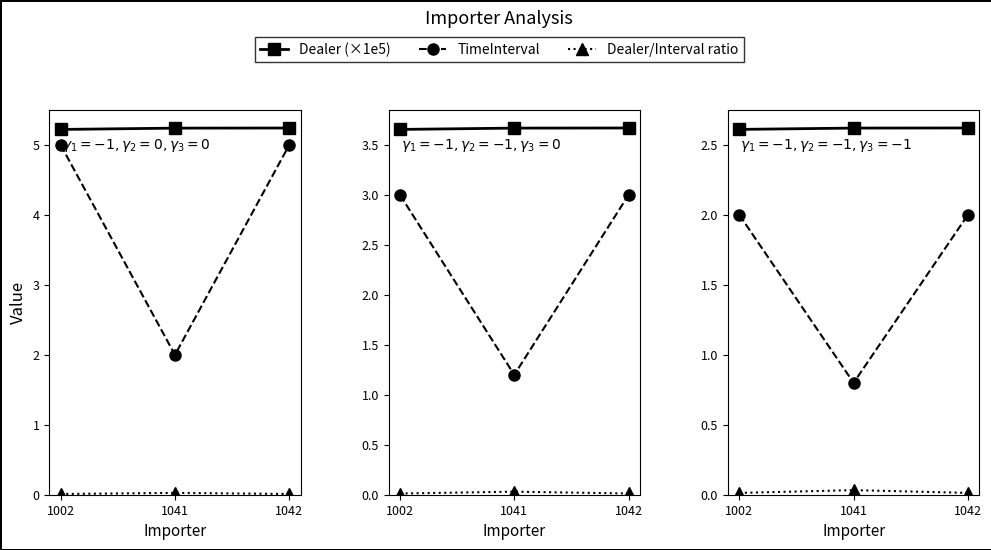

Which category has the lowest value in the Dealer (×1e5) series?

1002